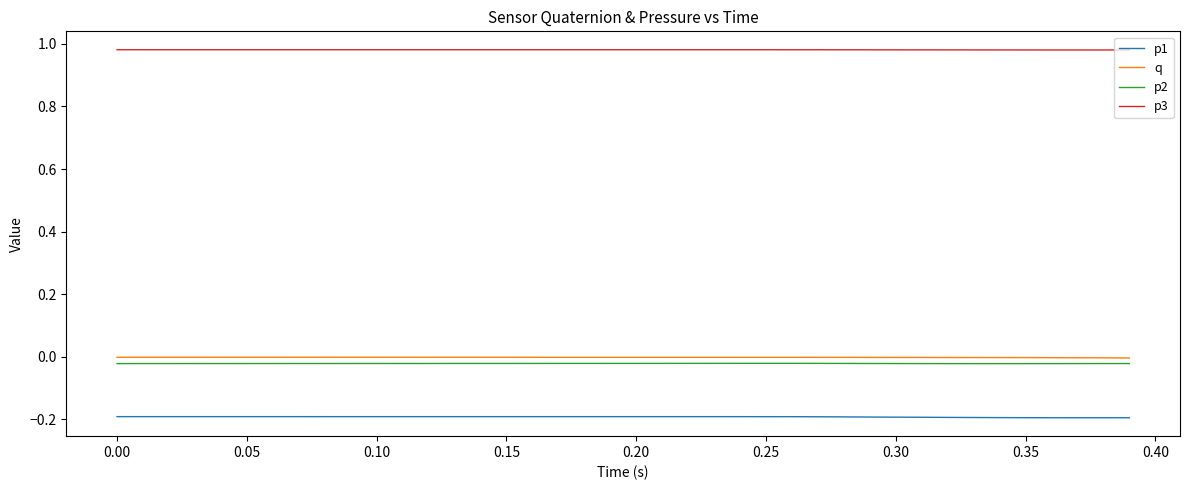

True or false: p2 and q cross at least once.

False